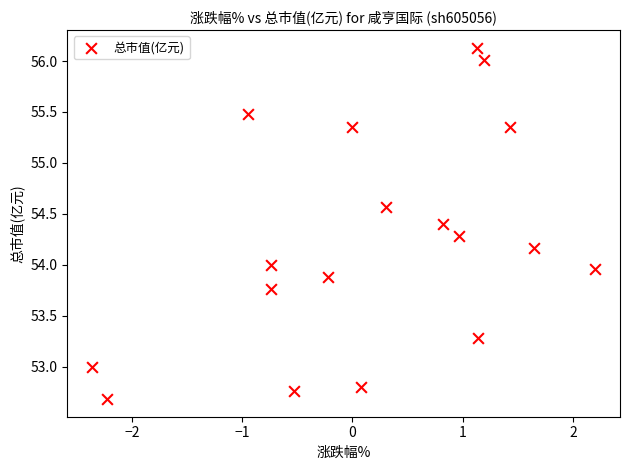

What is the range of X values (max minus min)?

4.6